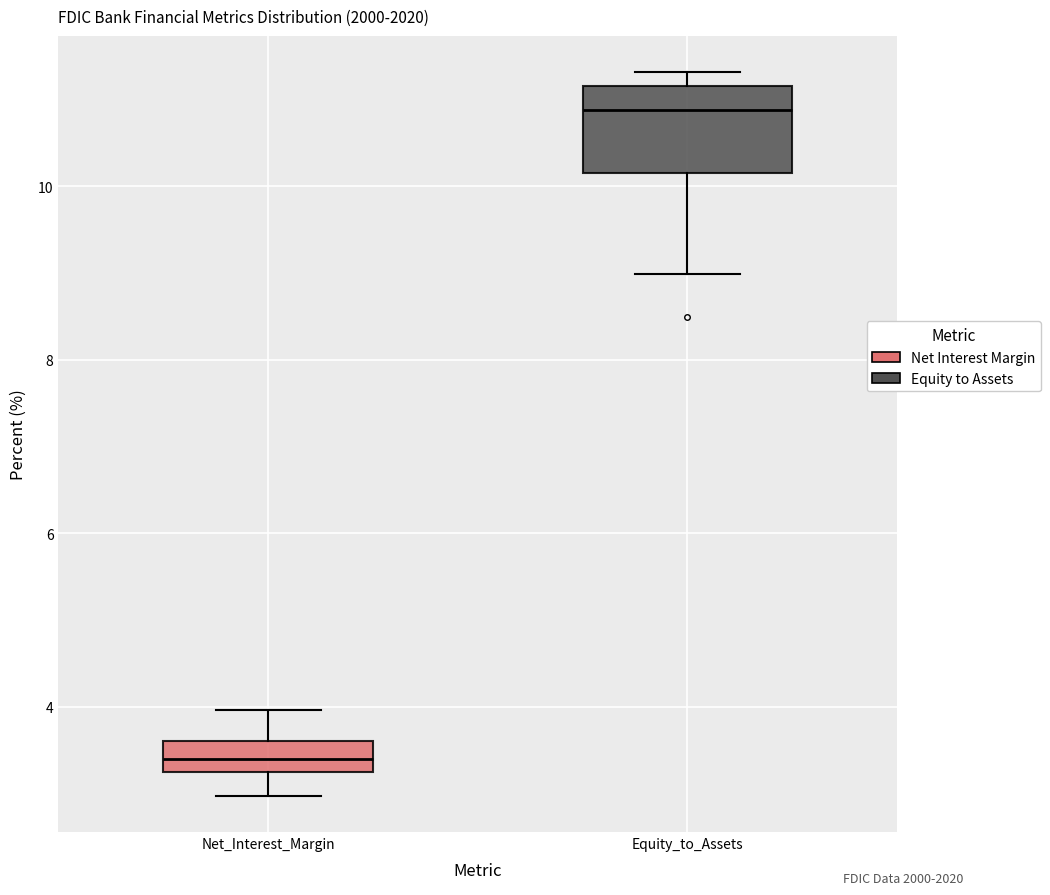

Which box's median line is the highest?

Equity_to_Assets